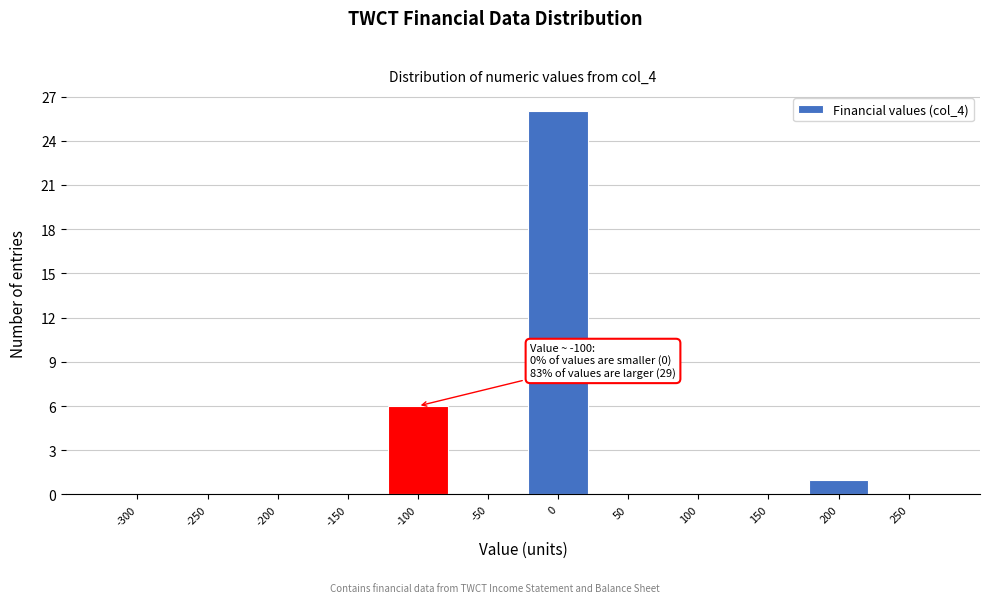

Reading left to right, list all the values displayed in this chart.

-300=0	-250=0	-200=0	-150=0	-100=6	-50=0	0=26	50=0	100=0	150=0	200=1	250=0